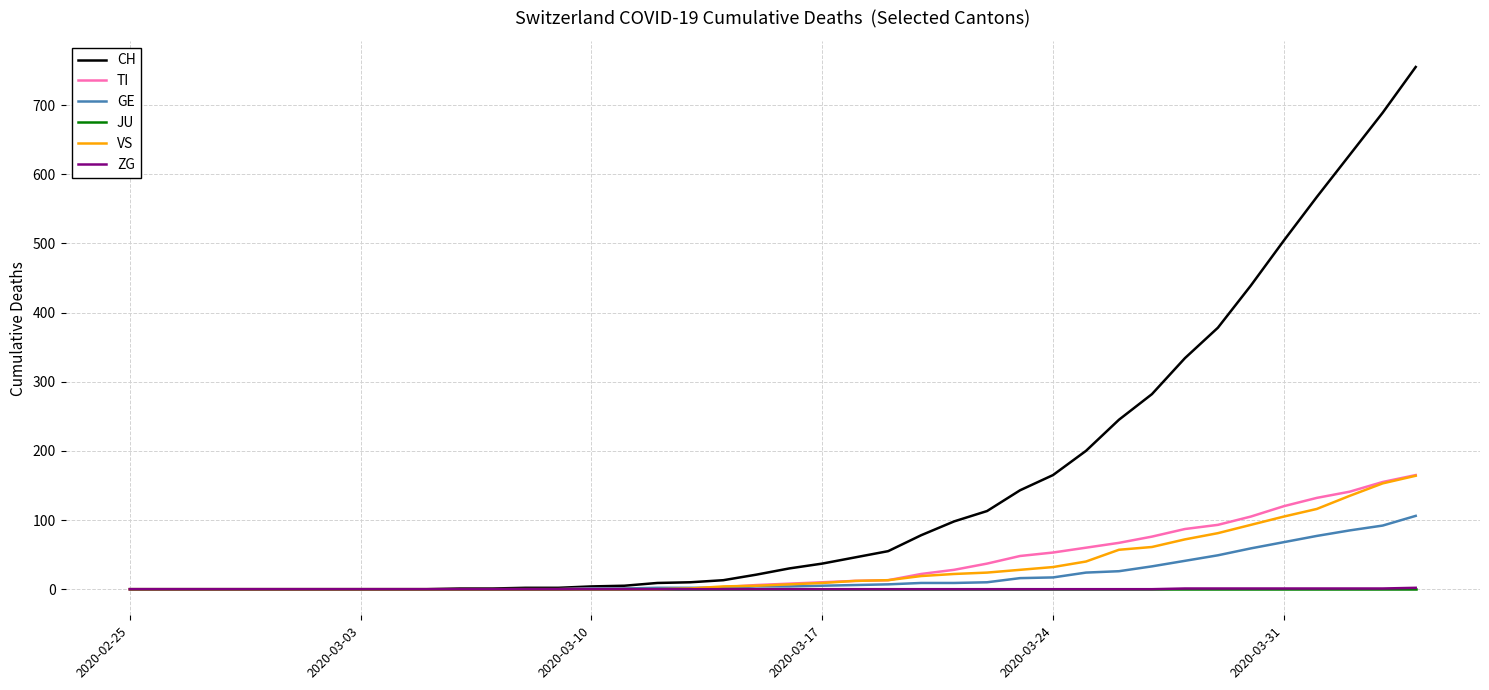

What are all the series names shown in the legend?

CH, TI, GE, JU, VS, ZG